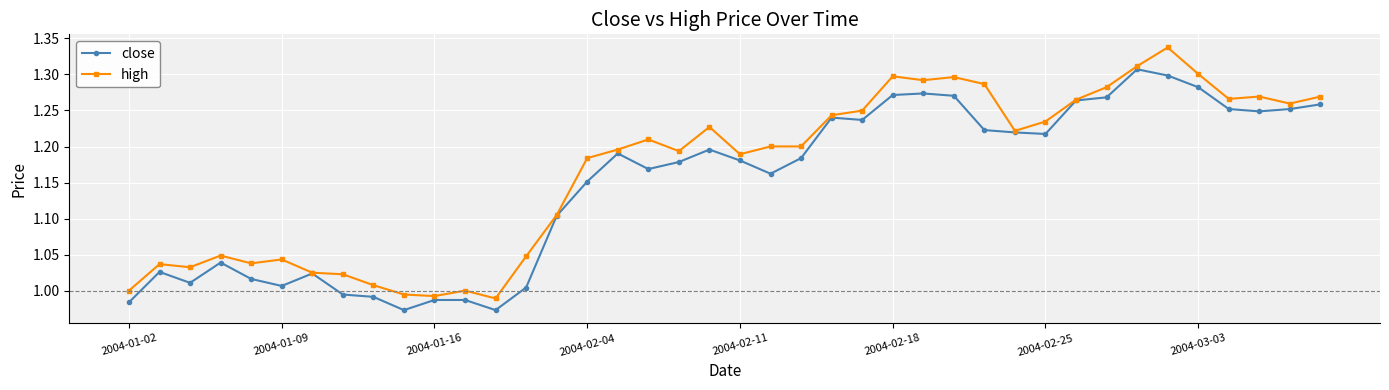

How many lines are shown in the chart?

2